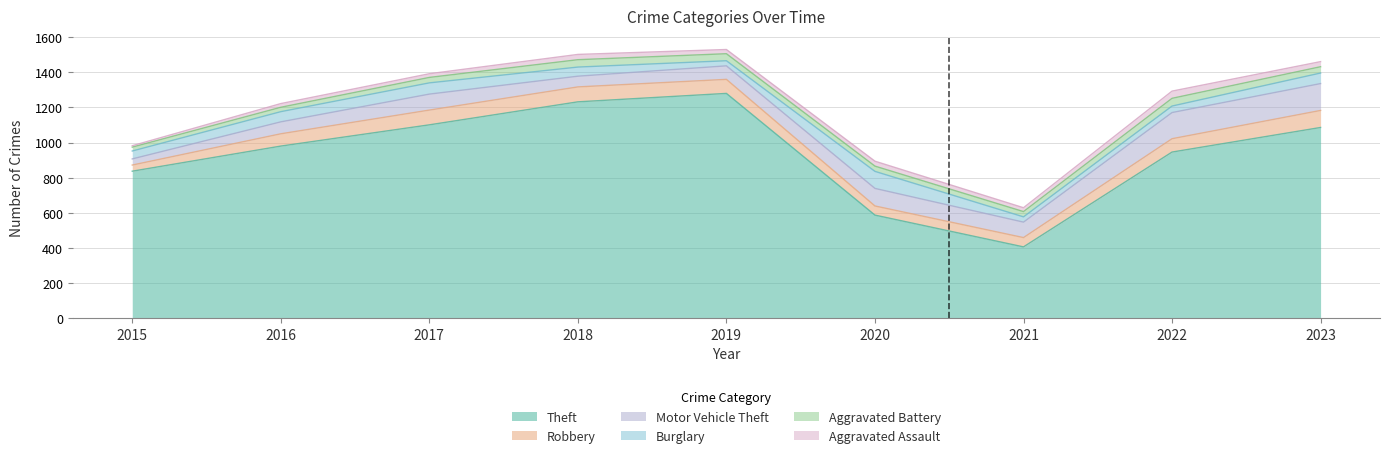

What is the spread (max minus min) of values at 2019?

1256